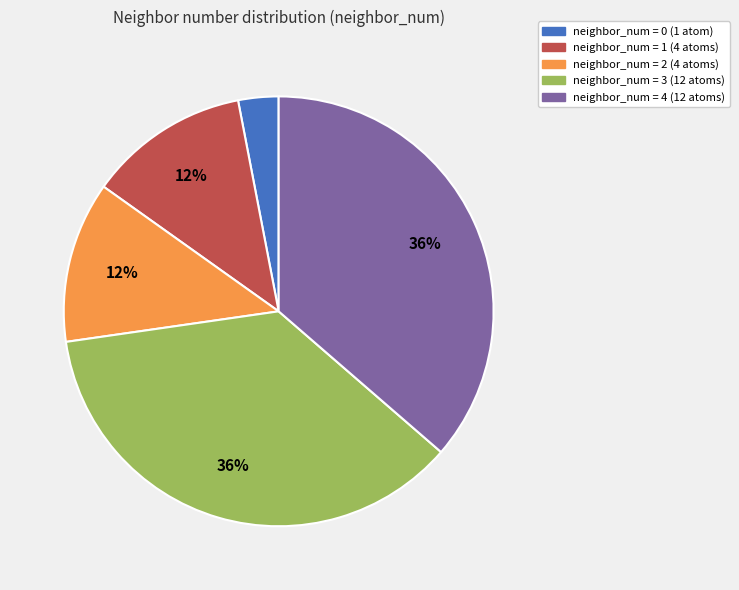

To the nearest percent, what is the average slice percentage?

20%